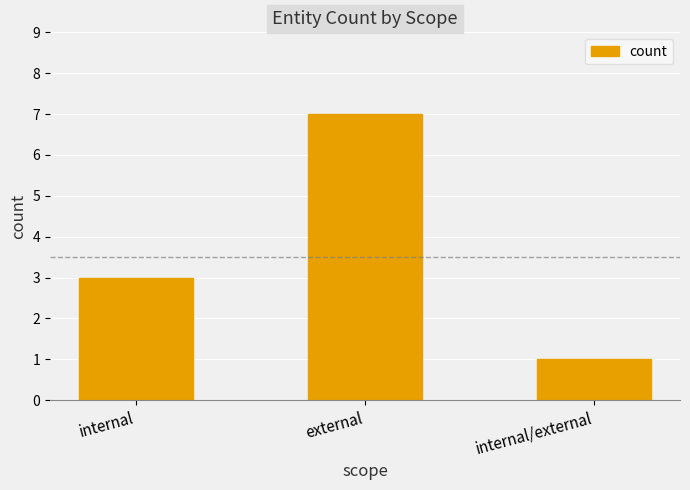

What is the change in value from internal to internal/external?

-2